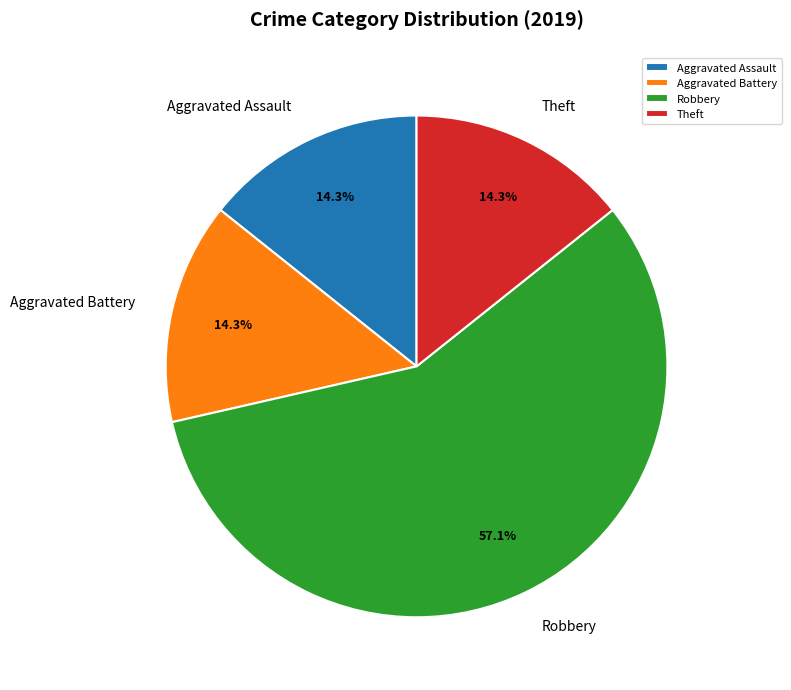

To the nearest percent, what portion does Theft represent?

14%